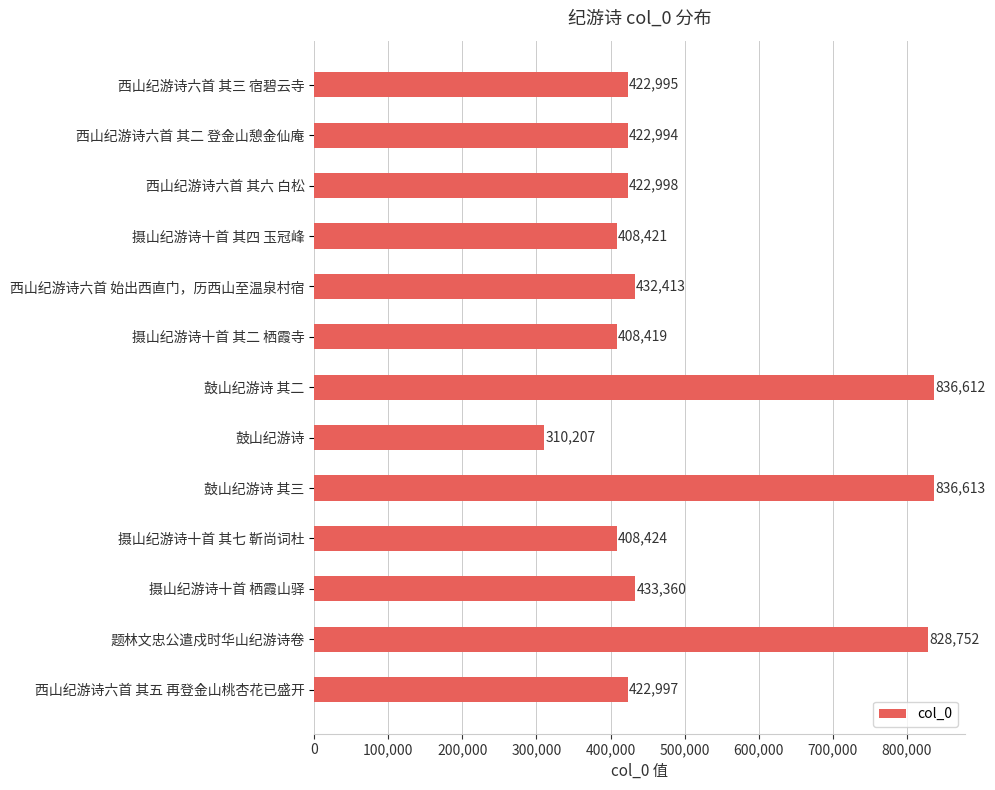

The chart shows a value of 408421 at 摄山纪游诗十首 其四 玉冠峰. True or false?

True